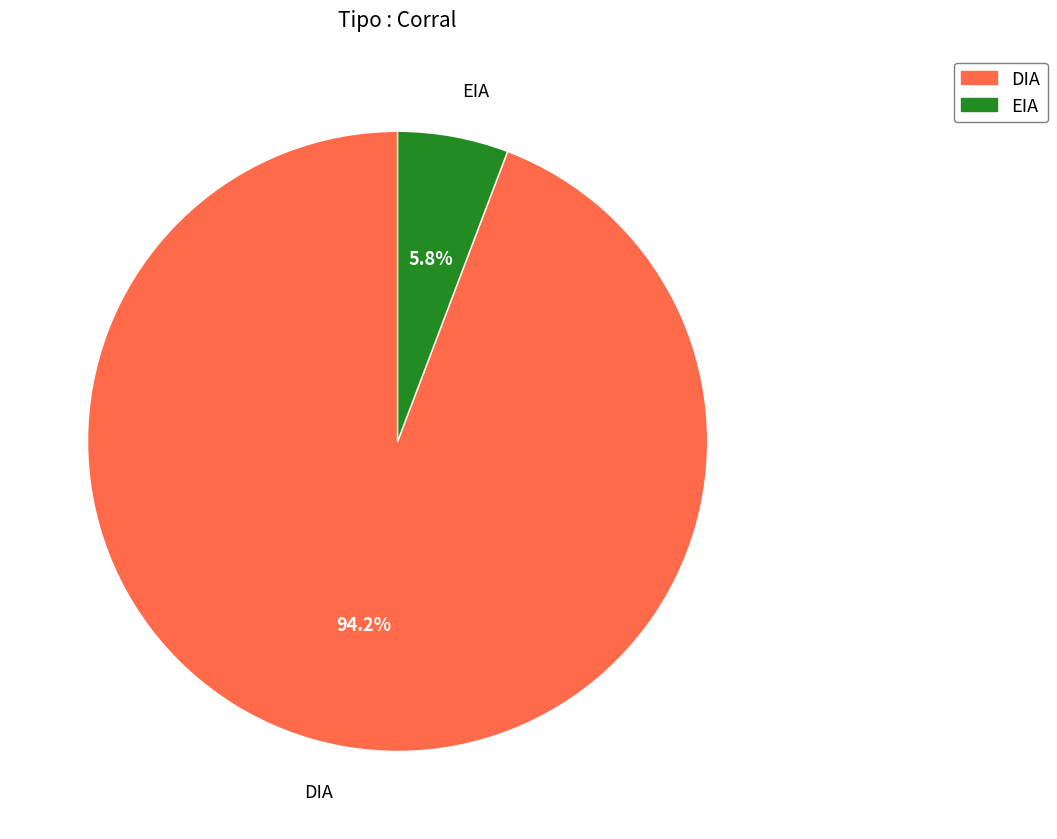

What percentage is the DIA slice, to the nearest percent?

94%